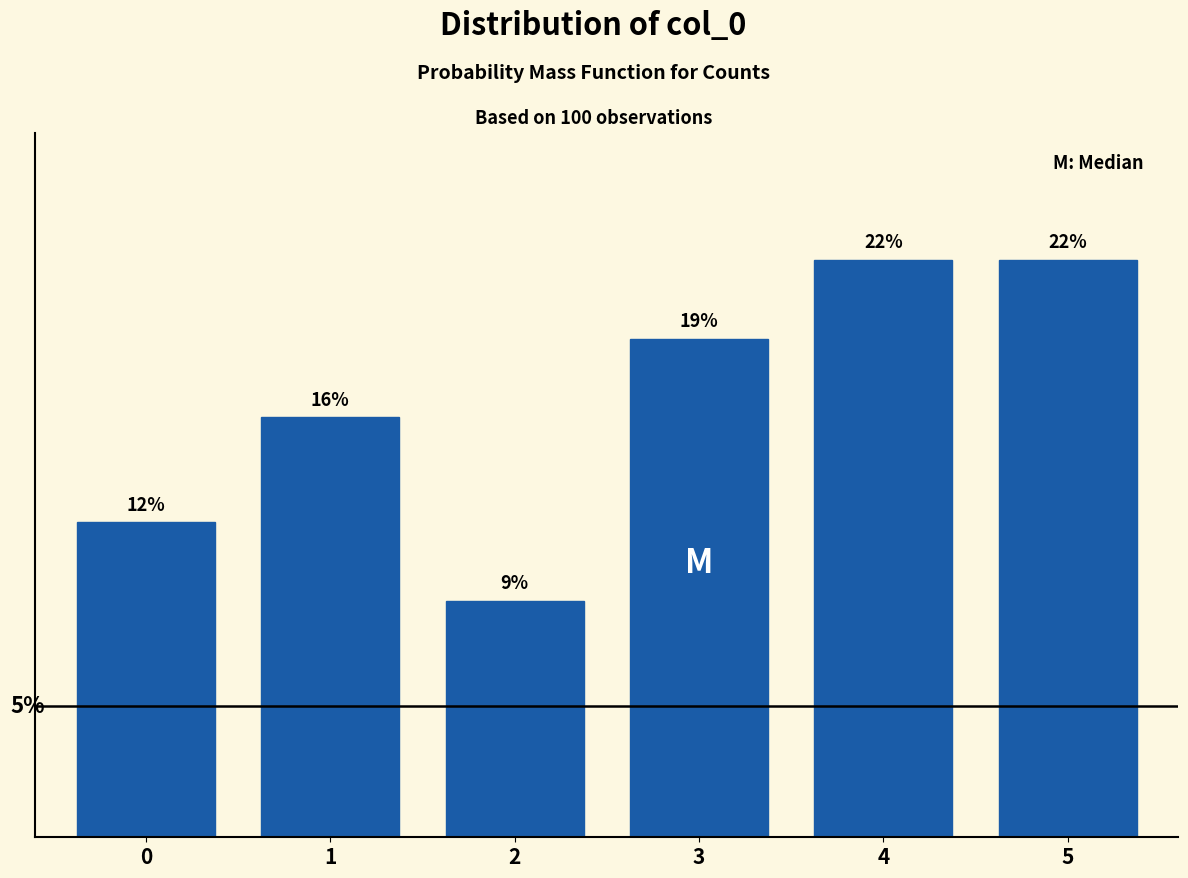

Are the bars horizontal?

No